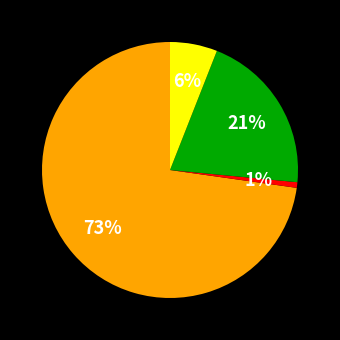

Does any single category account for the majority?

Yes